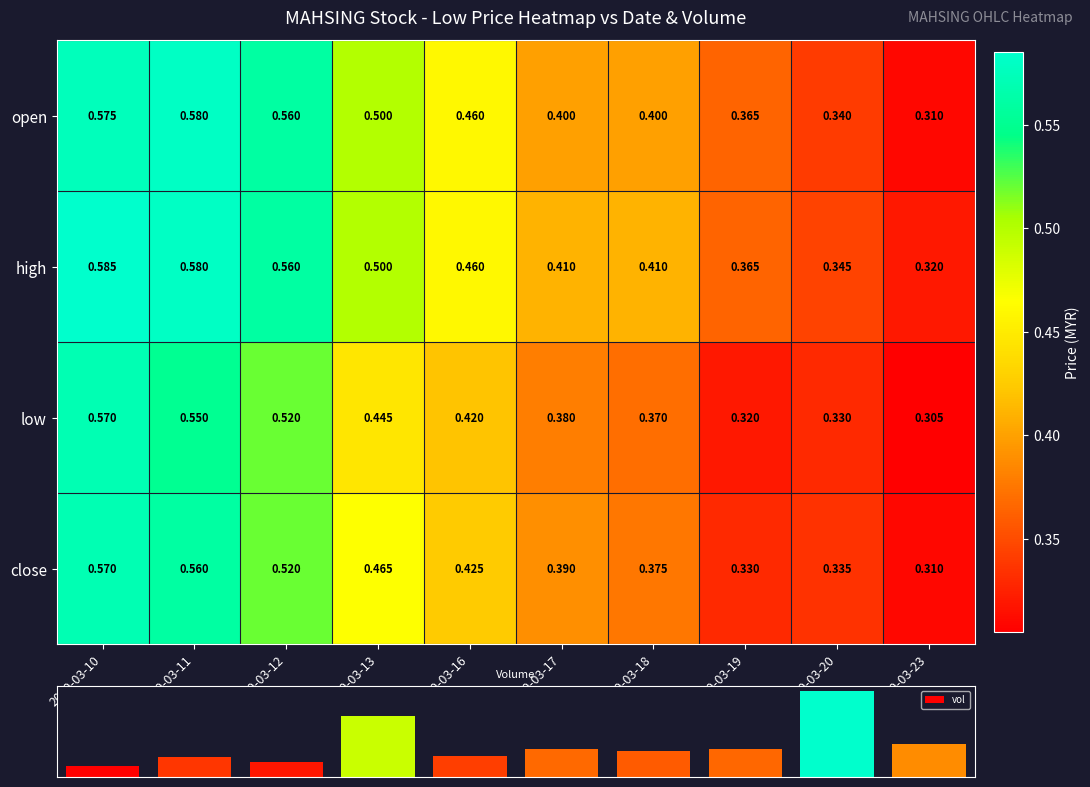

Which series has the largest total across all categories?

high